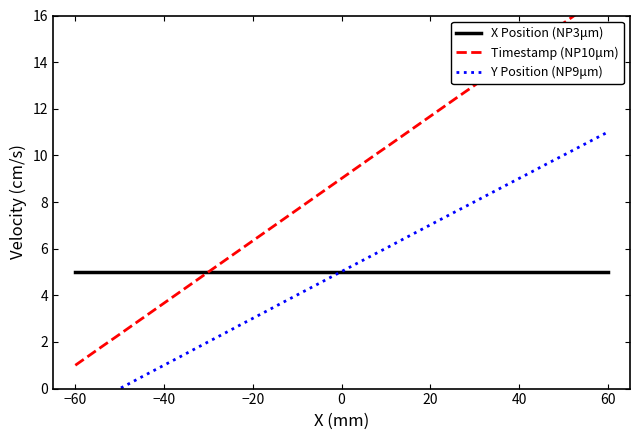

Which series has the widest spread of values?

Timestamp (NP10μm)